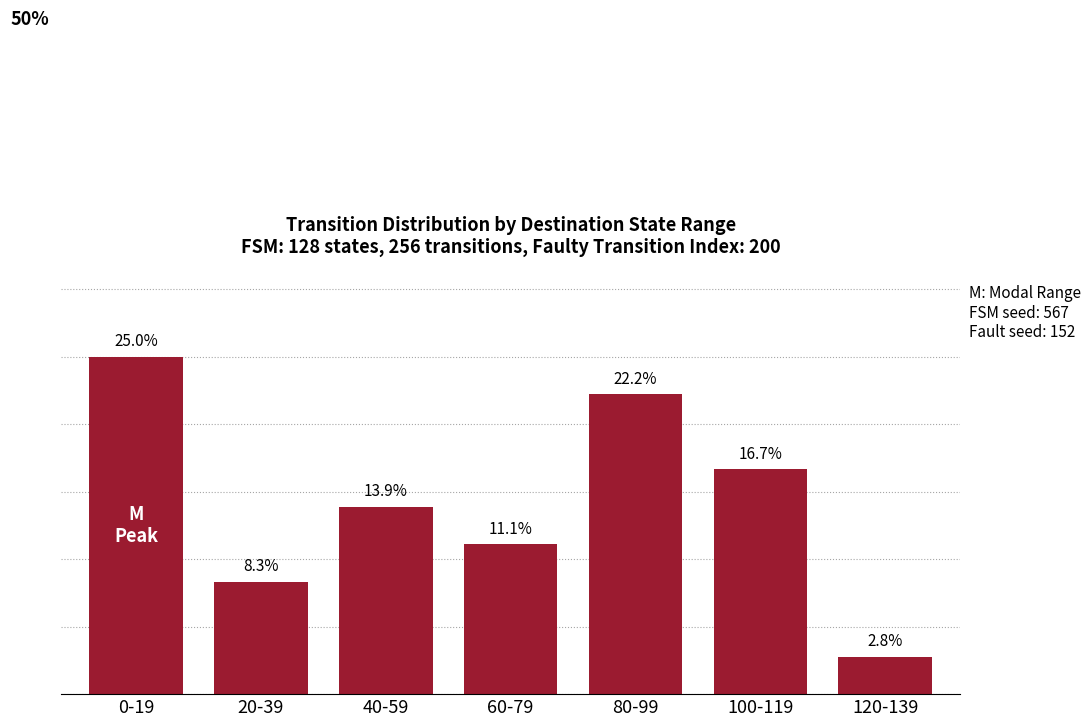

List the labels in order of value, largest first.

0-19, 80-99, 100-119, 40-59, 60-79, 20-39, 120-139